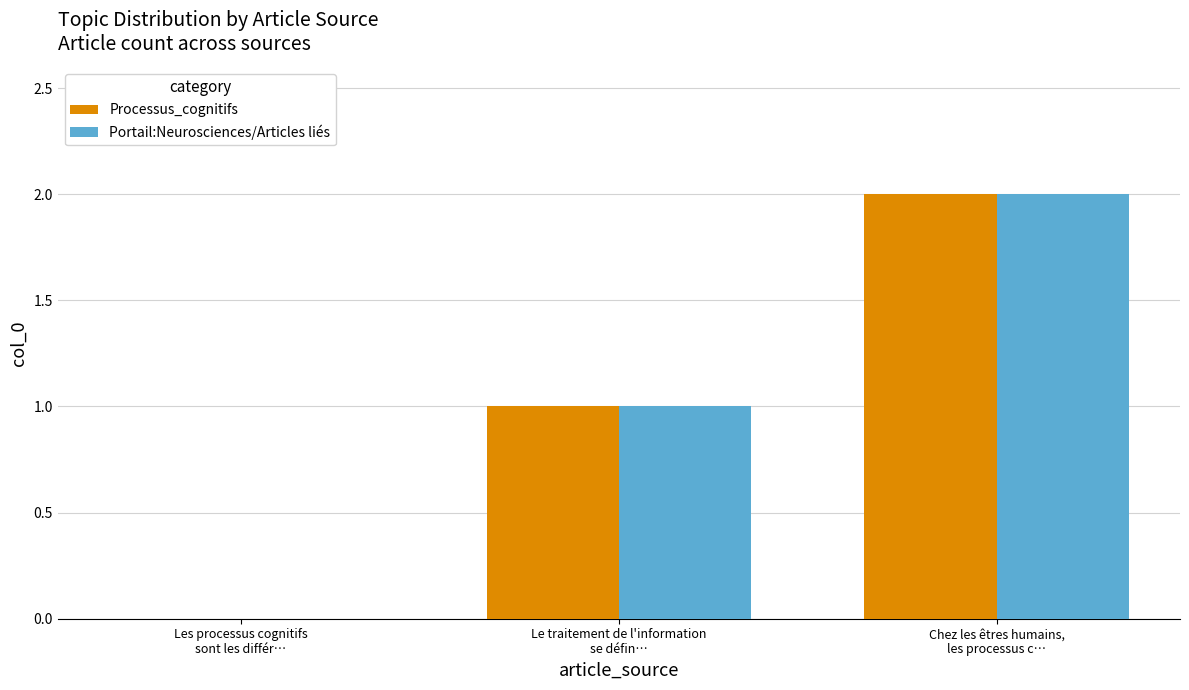

Reading left to right, list all the values displayed in this chart.

Processus_cognitifs: Les processus cognitifs
sont les différ…=0	Le traitement de l'information
se défin…=1	Chez les êtres humains,
les processus c…=2
Portail:Neurosciences/Articles liés: Les processus cognitifs
sont les différ…=0	Le traitement de l'information
se défin…=1	Chez les êtres humains,
les processus c…=2